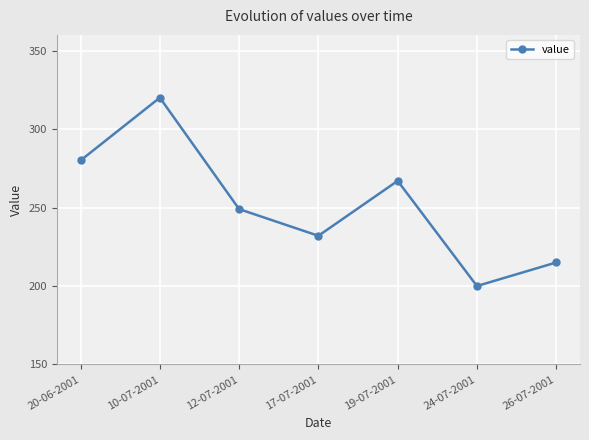

Approximately how many times larger is the value at 19-07-2001 compared to 12-07-2001?

1.1